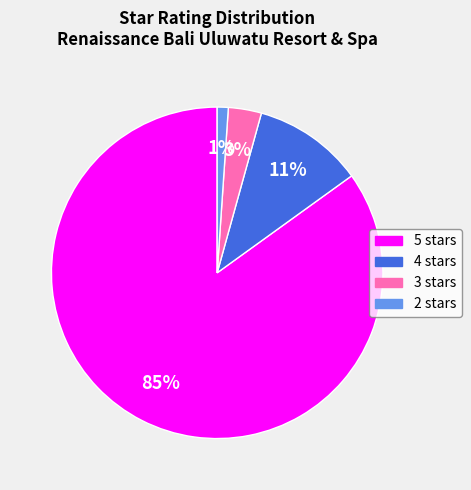

Rank the categories by value from lowest to highest.

2 stars, 3 stars, 4 stars, 5 stars